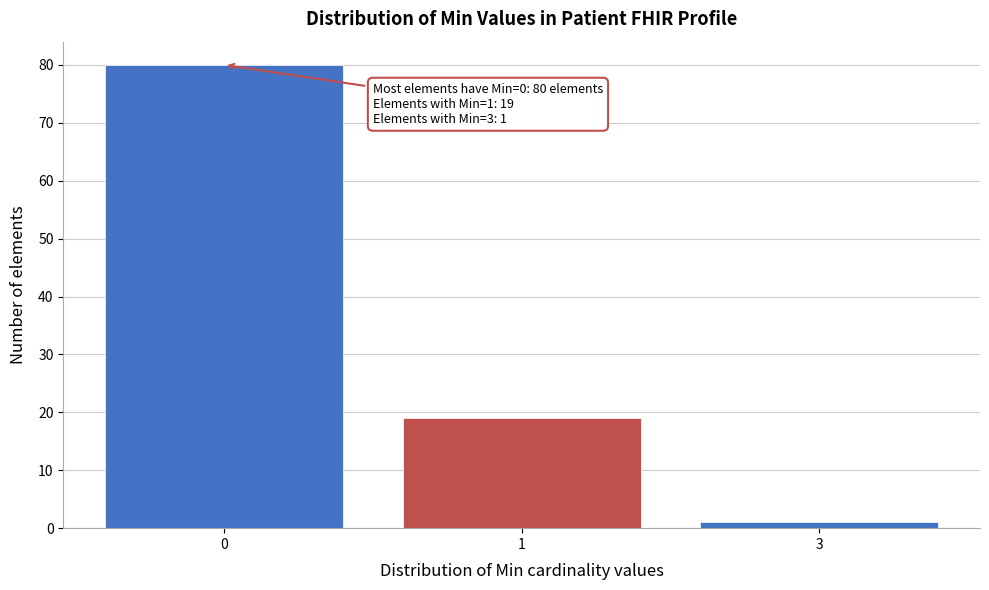

Reading left to right, list all the values displayed in this chart.

80	19	1